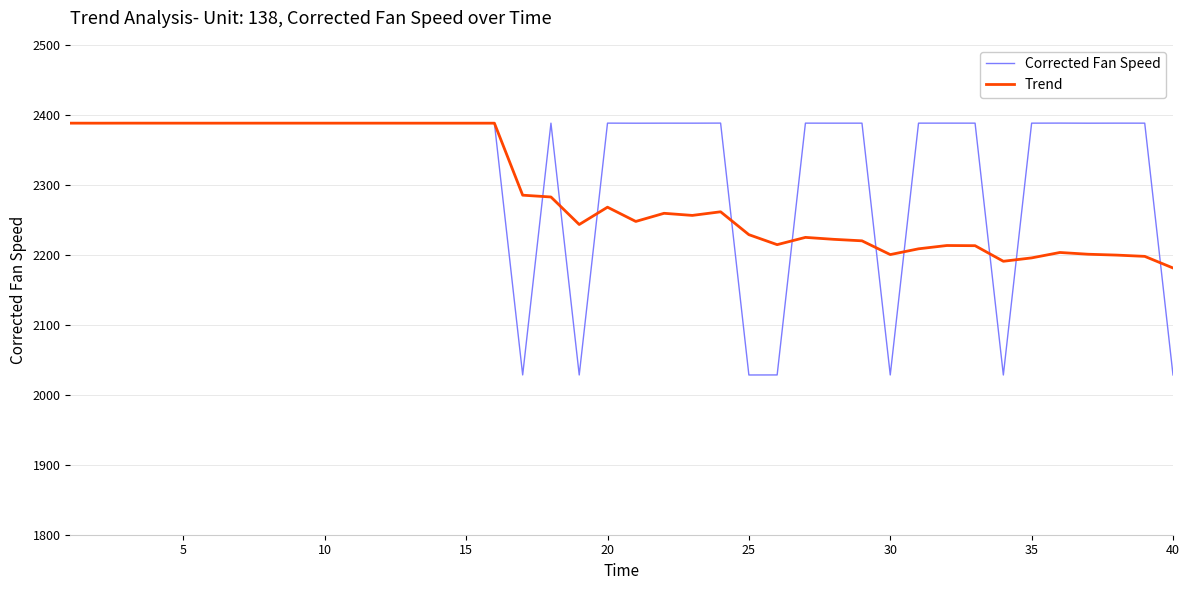

Which series has the largest total across all categories?

Corrected Fan Speed